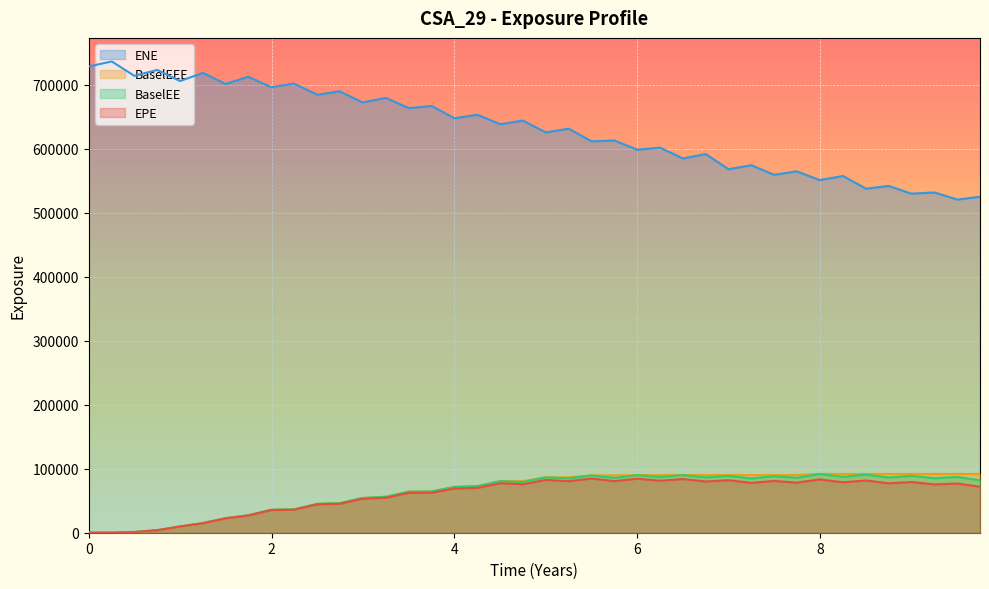

Which series has the largest range (max minus min)?

ENE